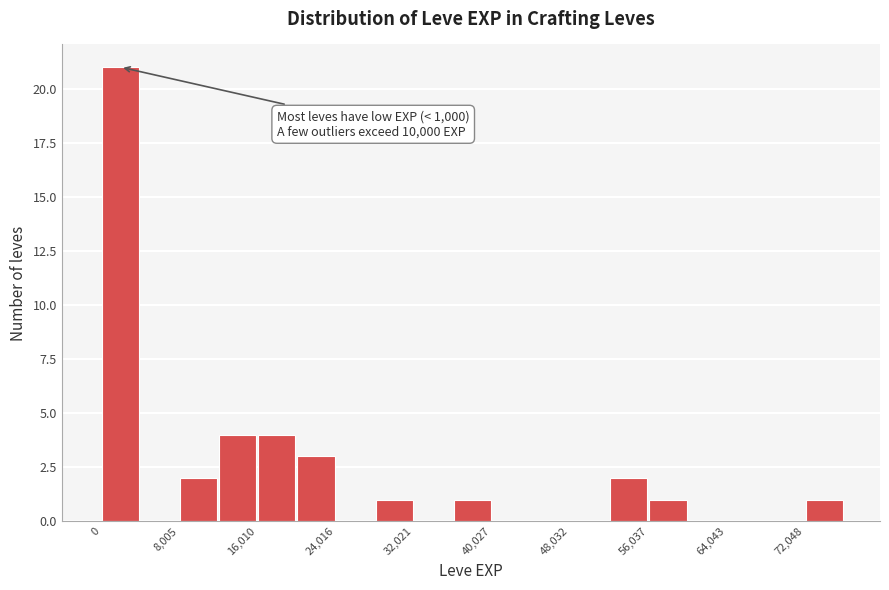

Which range on the x-axis has the tallest bar?

0 to 4000